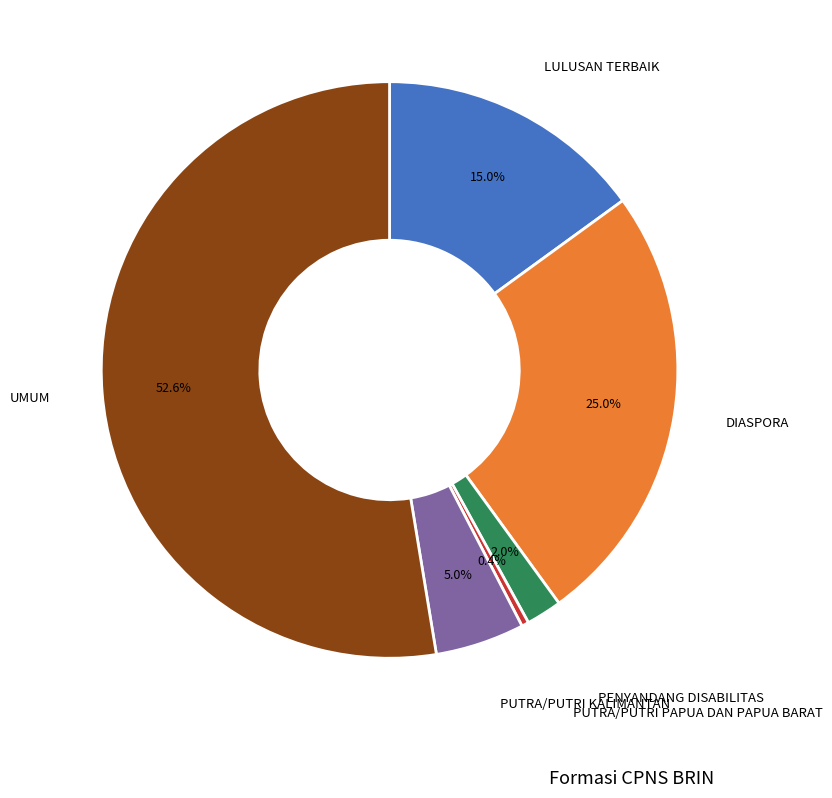

How many slices are in this pie chart?

6